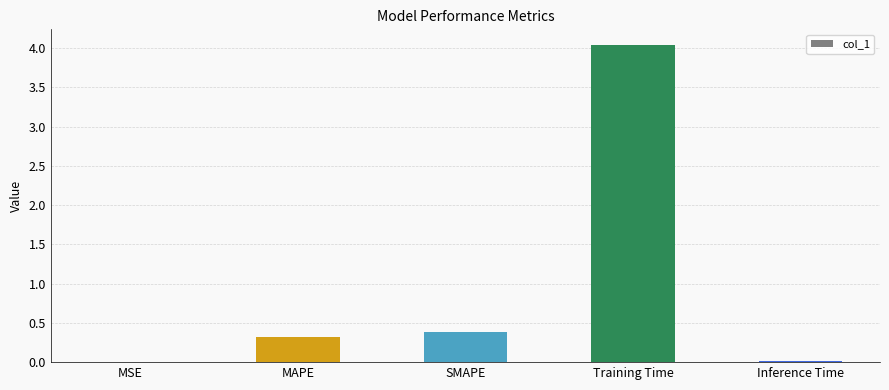

Between MAPE and MSE, which is larger?

MAPE